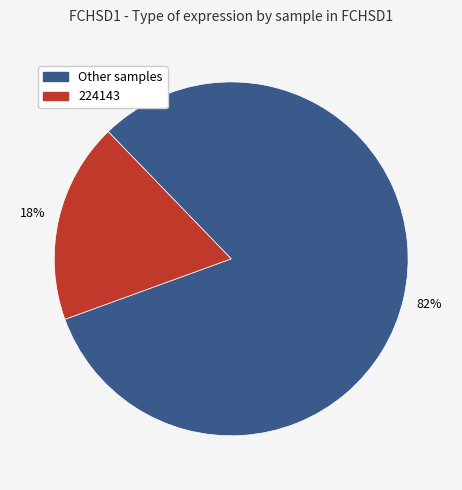

Does any single category account for the majority?

Yes